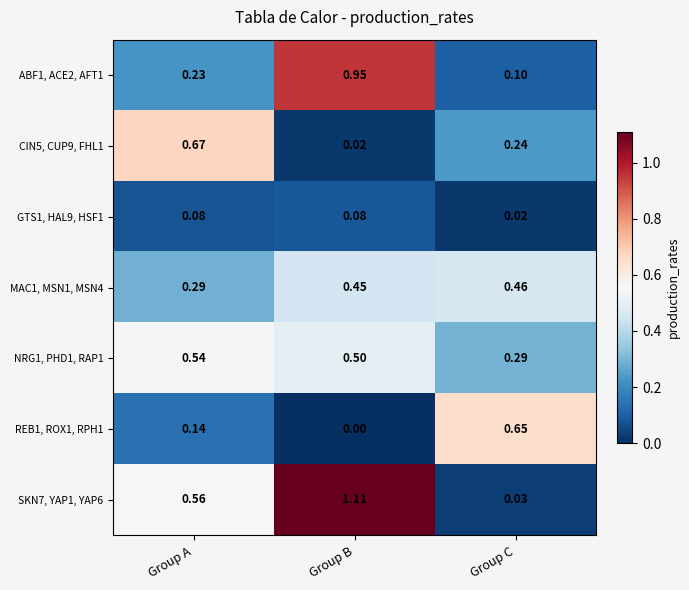

Rank the series by their maximum value, from highest to lowest.

SKN7, YAP1, YAP6, ABF1, ACE2, AFT1, CIN5, CUP9, FHL1, REB1, ROX1, RPH1, NRG1, PHD1, RAP1, MAC1, MSN1, MSN4, GTS1, HAL9, HSF1